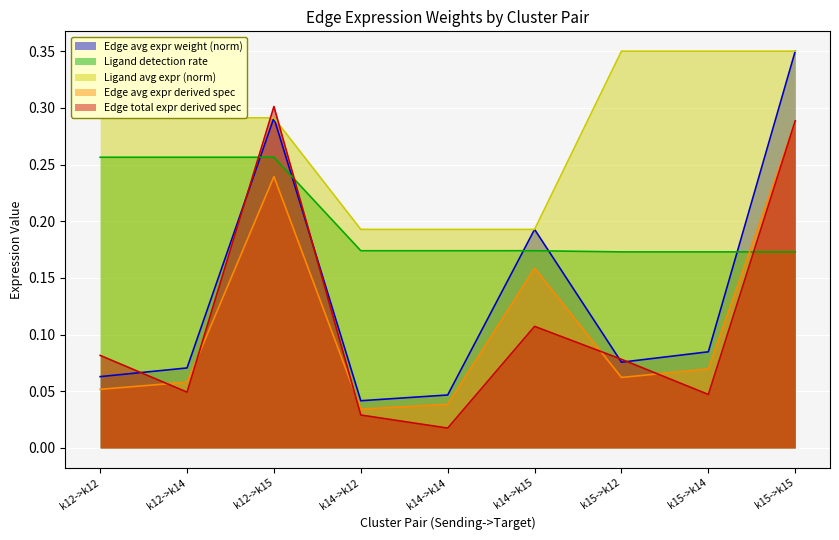

Does the chart display data point markers on the line(s)?

No